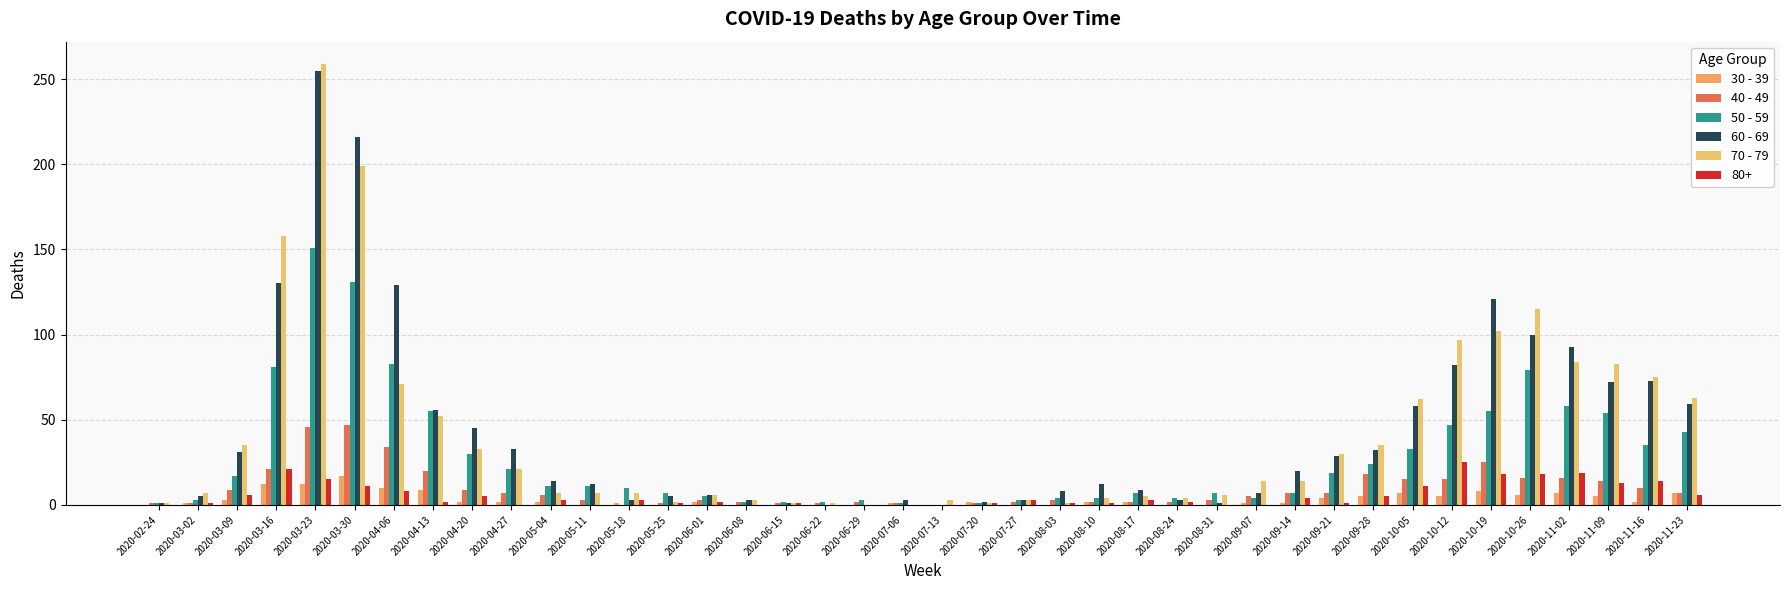

True or false: 40 - 49 has a value of 3 at 2020-08-24.

False